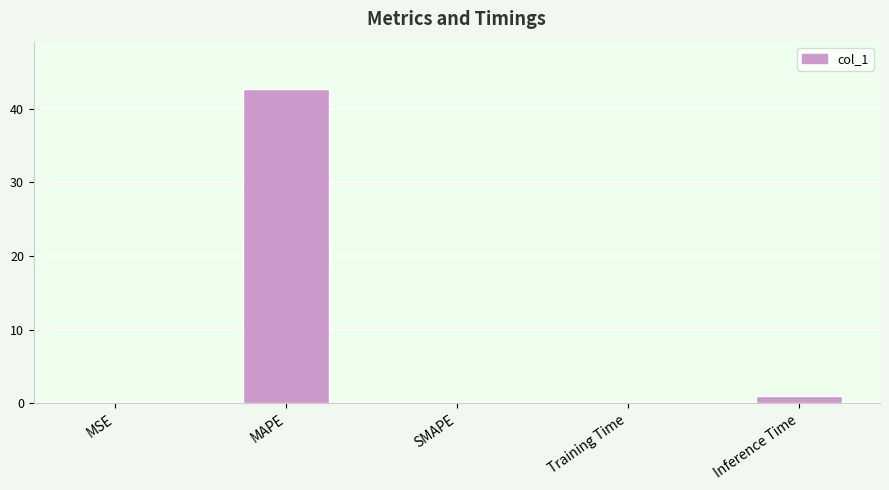

What is the change in value from MAPE to Training Time?

-42.6